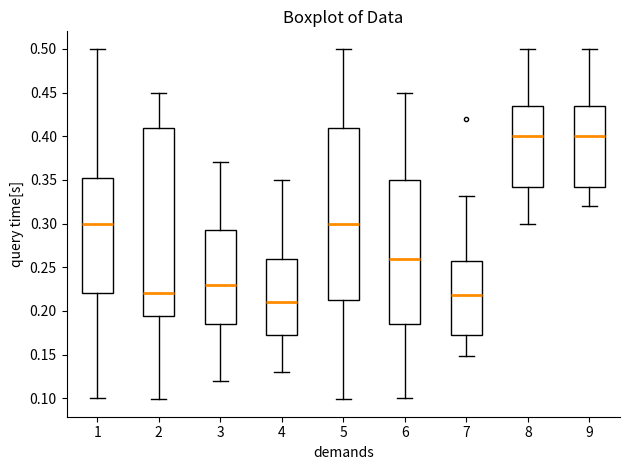

Reading left to right, transcribe this box plot: for each box, give where its median line is, the range the box spans, and where its two whiskers end, as read against the y-axis. The values are not printed on the chart, so give them approximately, as read against the axis.

1: median 0.300, box 0.220 to 0.350, whiskers 0.100 to 0.500
2: median 0.220, box 0.195 to 0.410, whiskers 0.100 to 0.450
3: median 0.230, box 0.185 to 0.290, whiskers 0.120 to 0.370
4: median 0.210, box 0.175 to 0.260, whiskers 0.130 to 0.350
5: median 0.300, box 0.215 to 0.410, whiskers 0.100 to 0.500
6: median 0.260, box 0.185 to 0.350, whiskers 0.100 to 0.450
7: median 0.220, box 0.170 to 0.260, whiskers 0.150 to 0.330
8: median 0.400, box 0.340 to 0.435, whiskers 0.300 to 0.500
9: median 0.400, box 0.340 to 0.435, whiskers 0.320 to 0.500